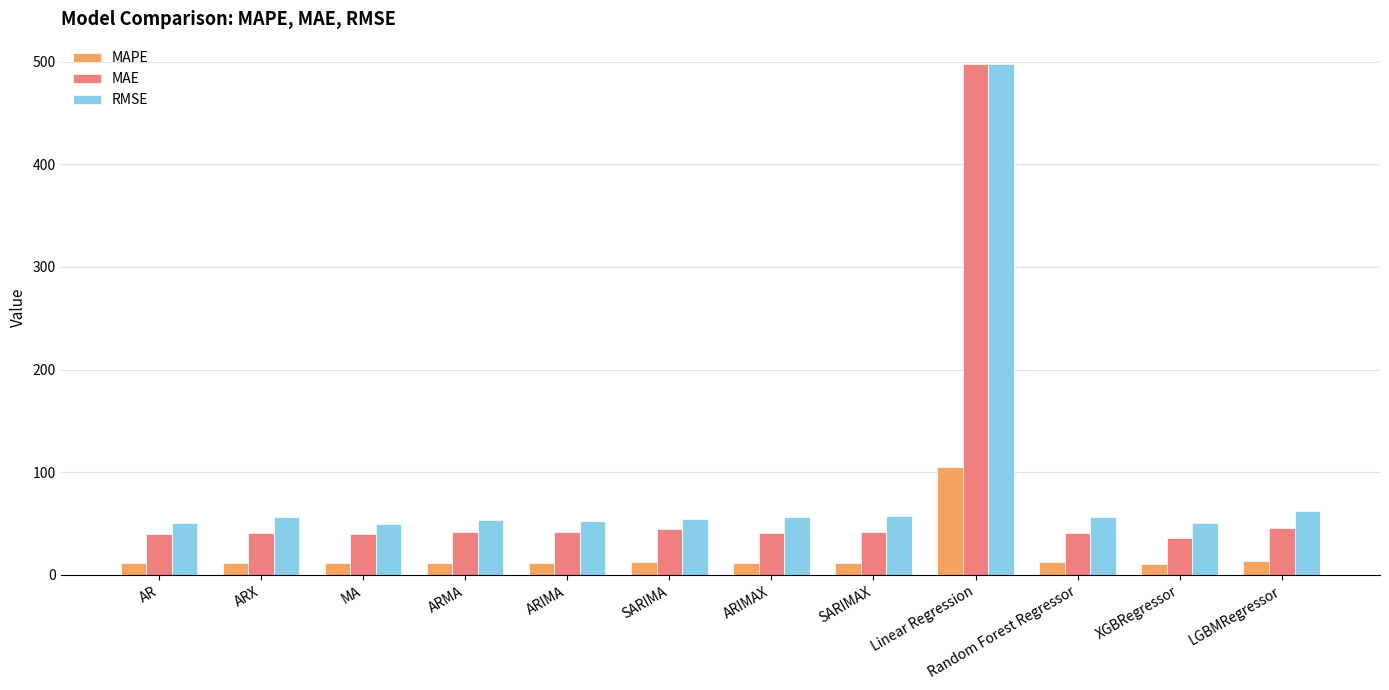

What is the highest value of the MAPE series?

105.4